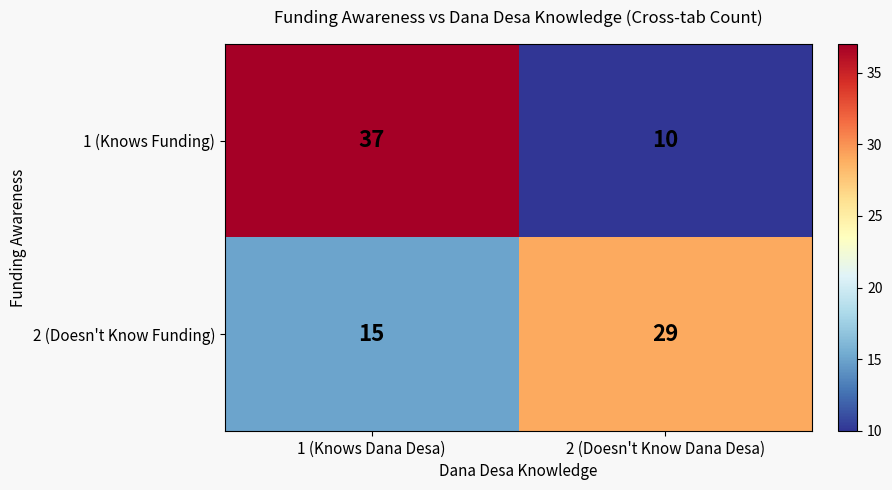

Between 1 (Knows Dana Desa) and 2 (Doesn't Know Dana Desa), which series saw the biggest shift?

1 (Knows Funding)